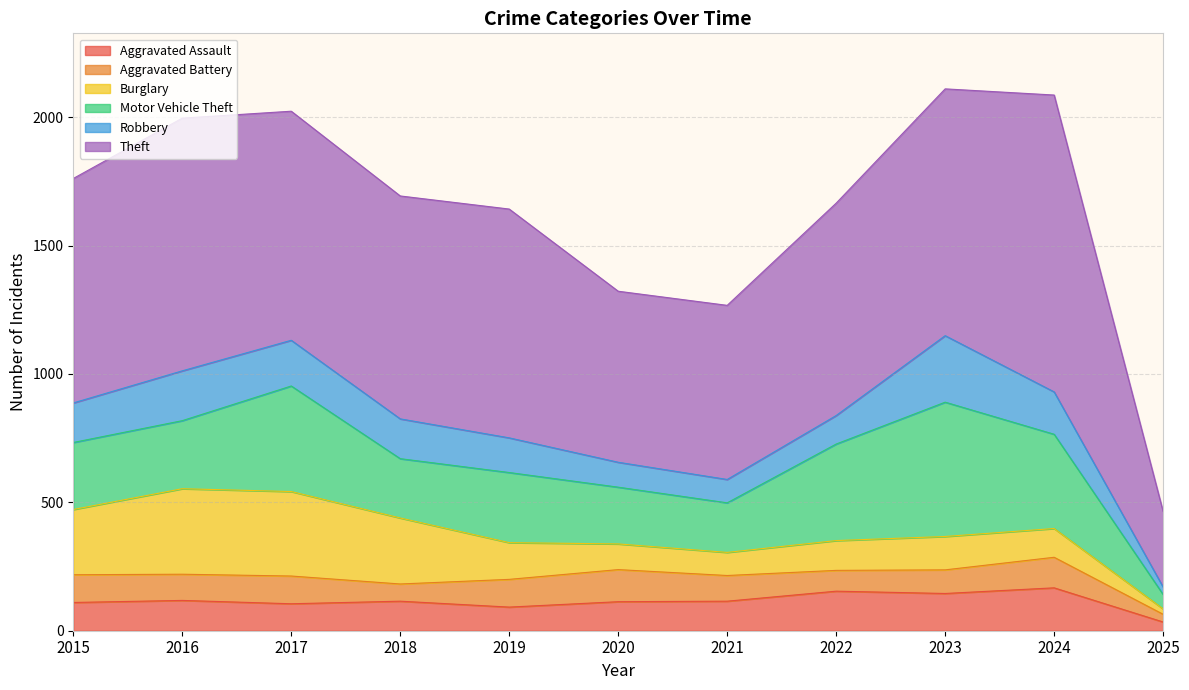

How many interior local valleys does the Motor Vehicle Theft series have?

2